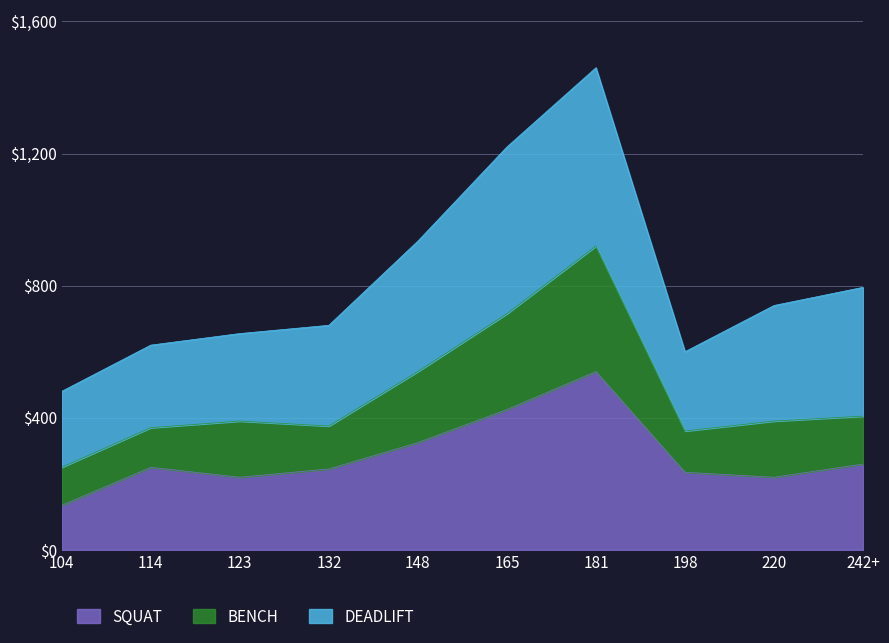

At which category is the sum across all series the highest?

181